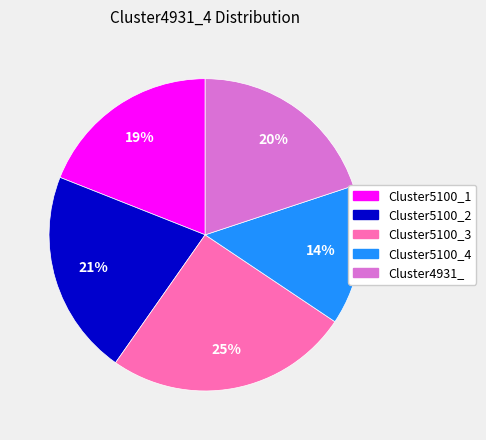

The Cluster5100_1 slice represents 8% of the pie. True or false?

False